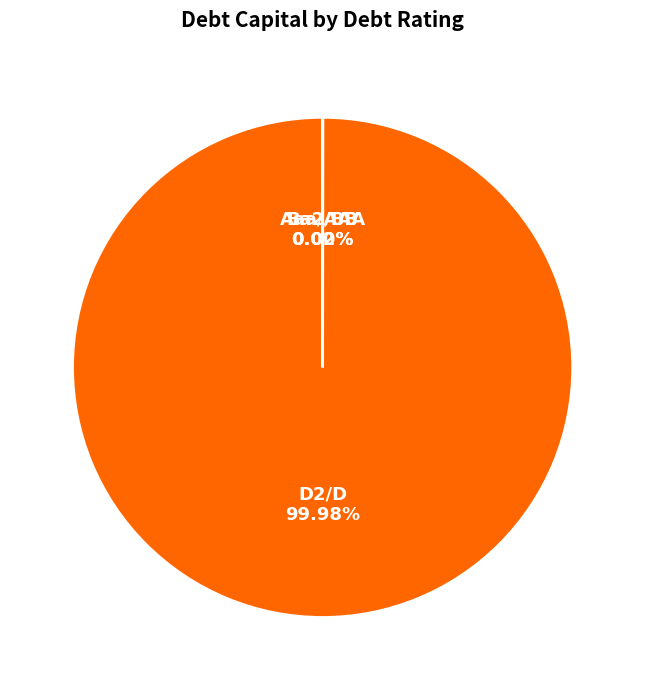

What is the majority slice?

D2/D